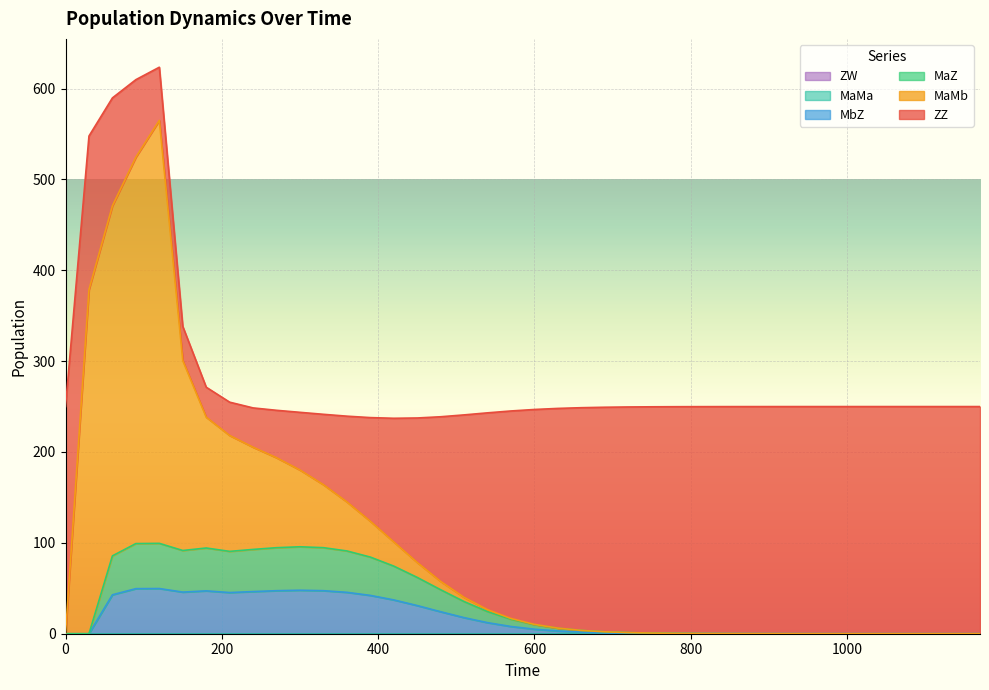

After their last crossing, which series has the higher values: ZZ or MaZ?

ZZ